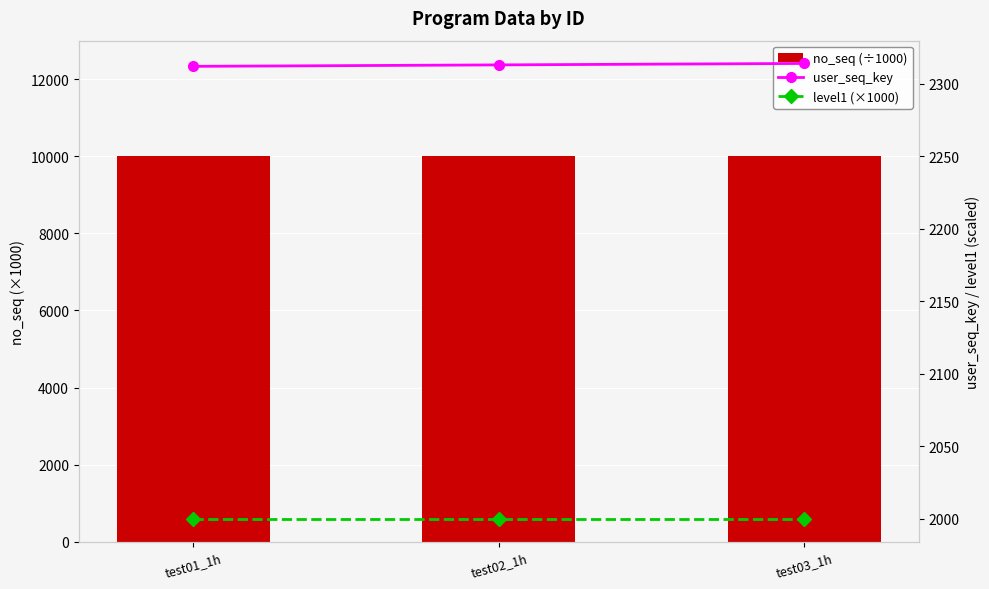

Where does the user_seq_key series first go above 2313?

test03_1h